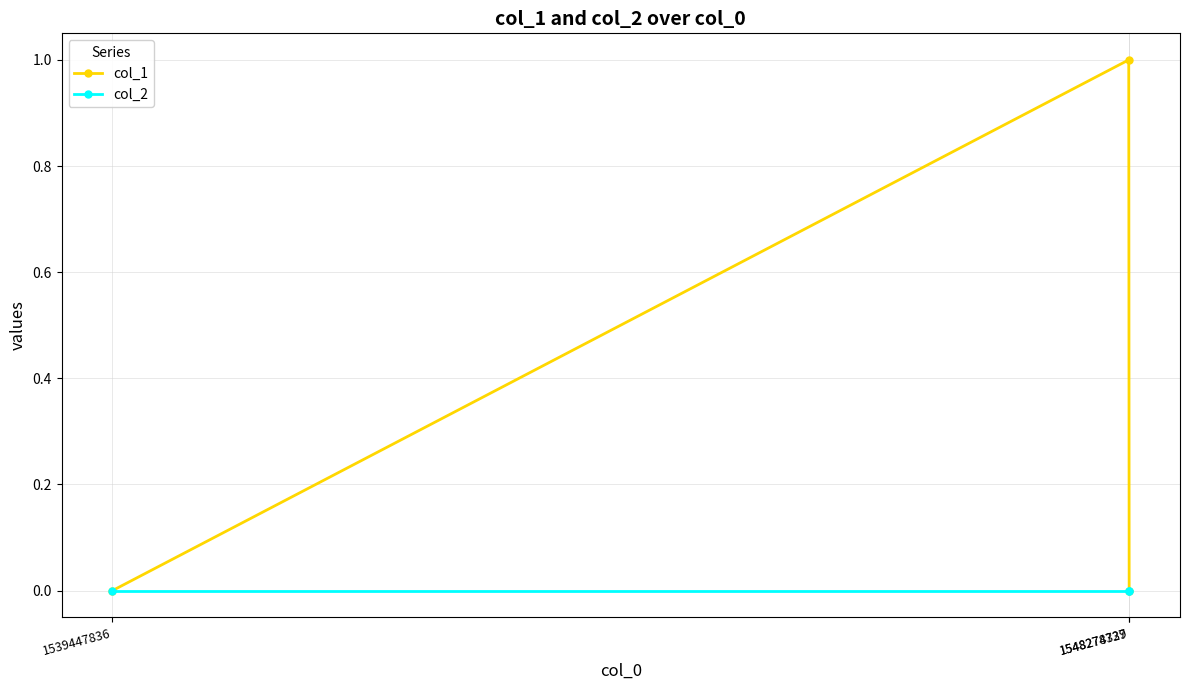

List the series in order of their peak value, highest first.

col_1, col_2